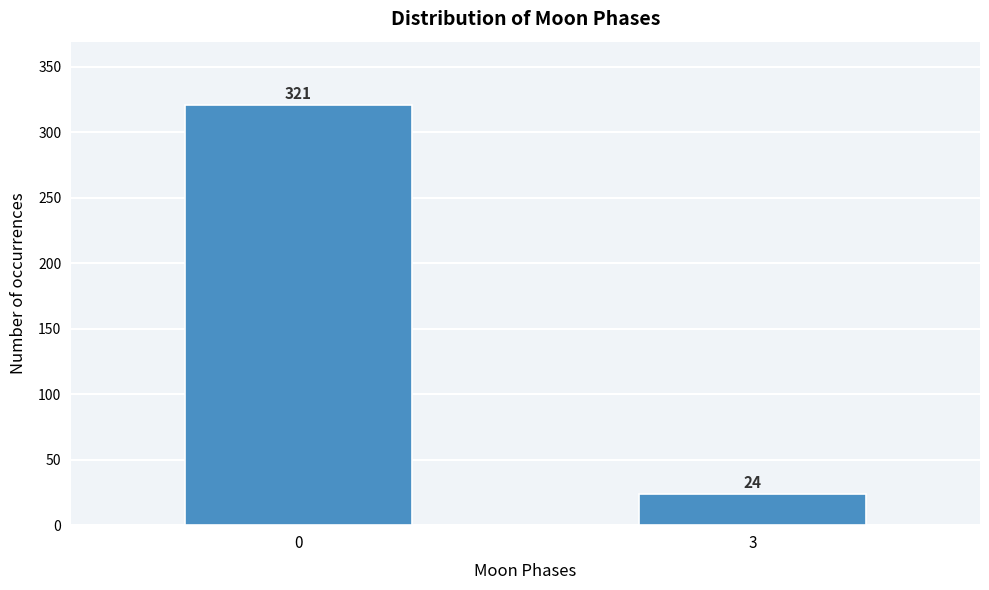

Reading left to right, extract all data points from this chart.

321	24